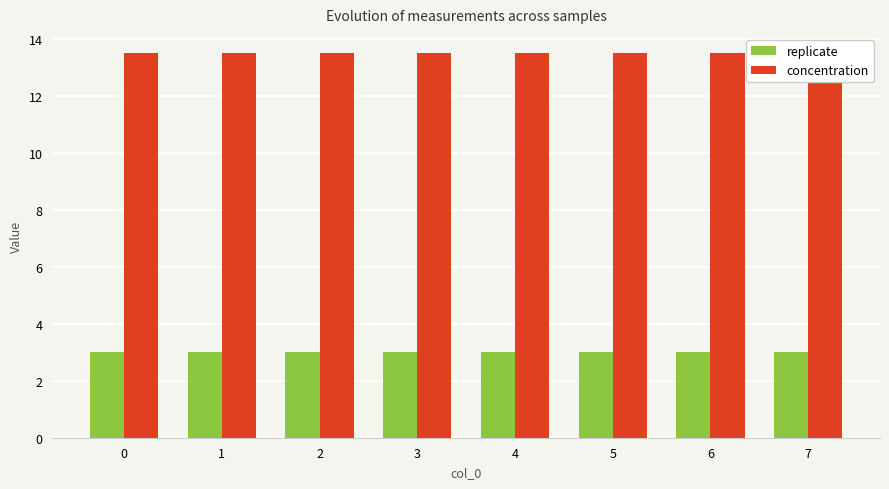

Is it true that concentration equals 13.5 at 0?

True